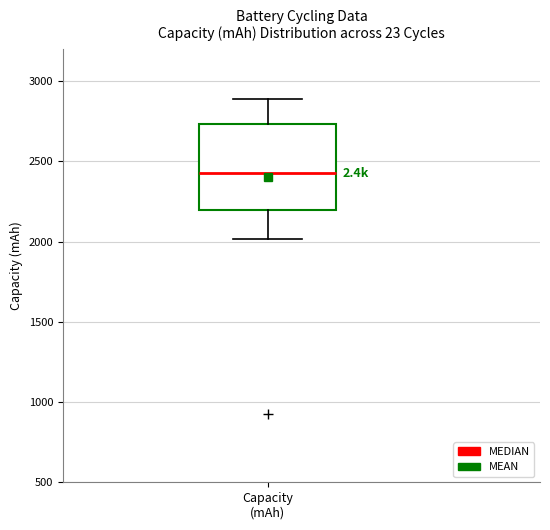

Read this box plot against the y-axis: the position of the median line, the range covered by the box, and the ends of both whiskers. The values are not printed on the chart, so give them approximately, as read against the axis.

median 2450, box 2200 to 2750, whiskers 2000 to 2900